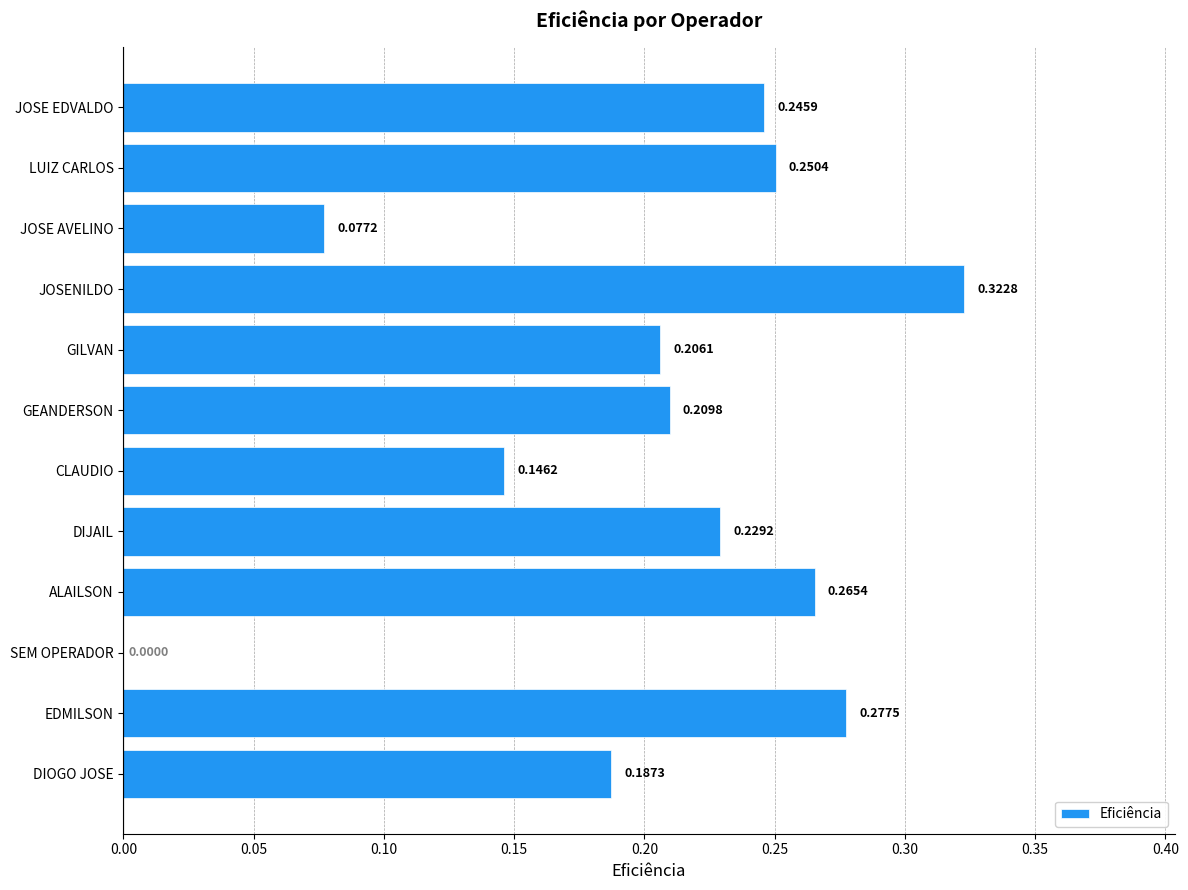

How many series are shown in this chart?

1